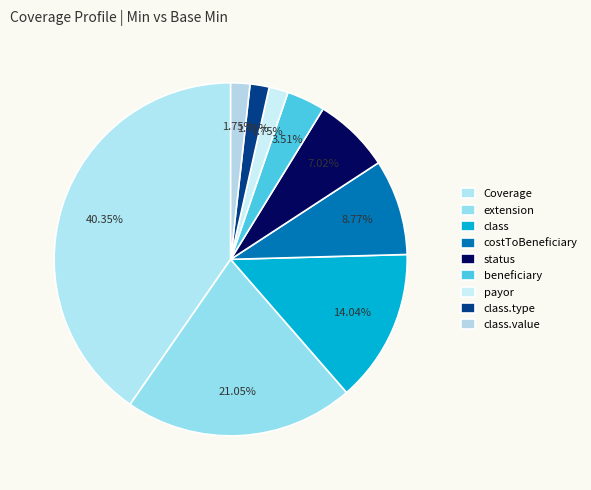

Is there any slice that represents more than half of the pie?

No